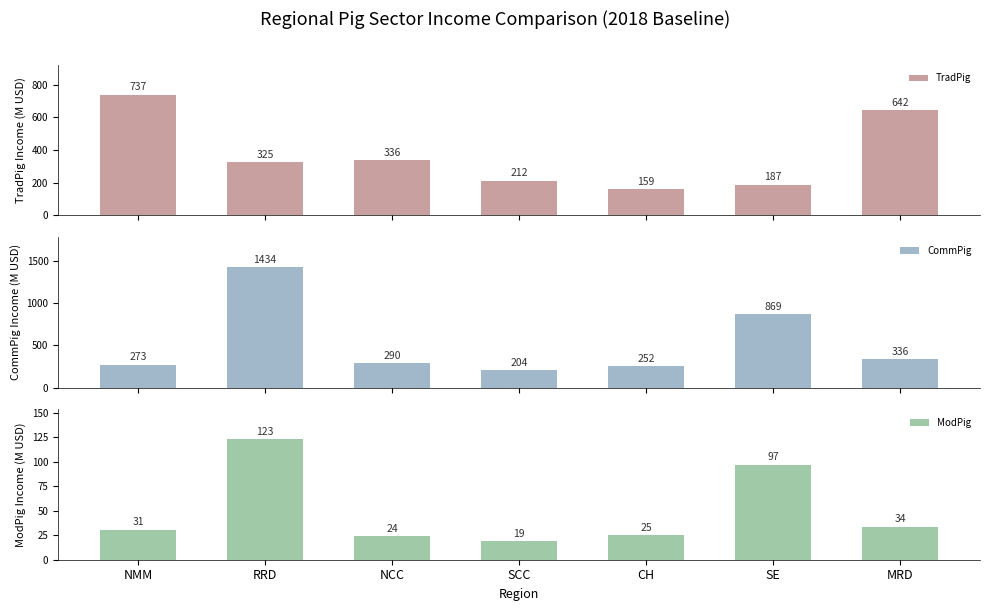

Is it true that CommPig equals 597.2 at RRD?

False